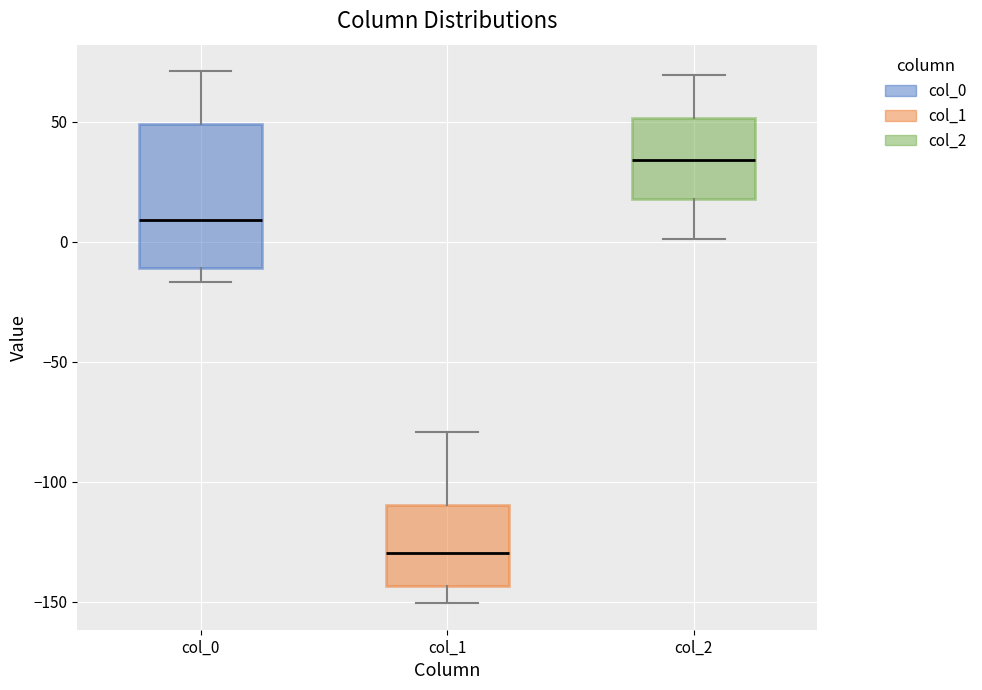

Comparing the boxes themselves (not the whiskers), which one is the tallest?

col_0